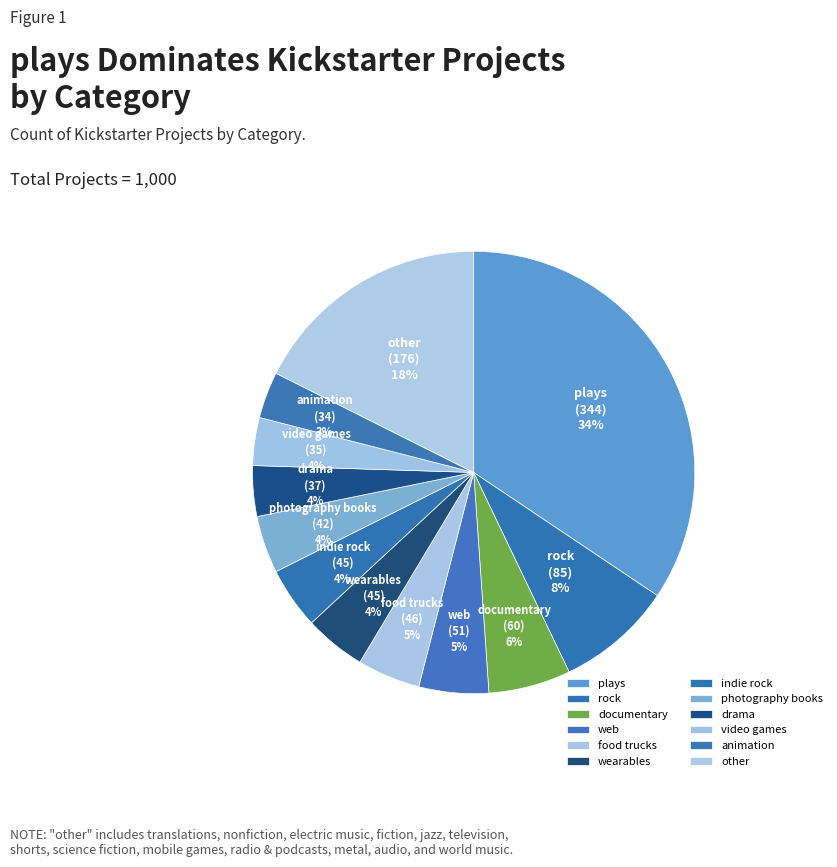

Is it true that other is 18% of the pie?

True